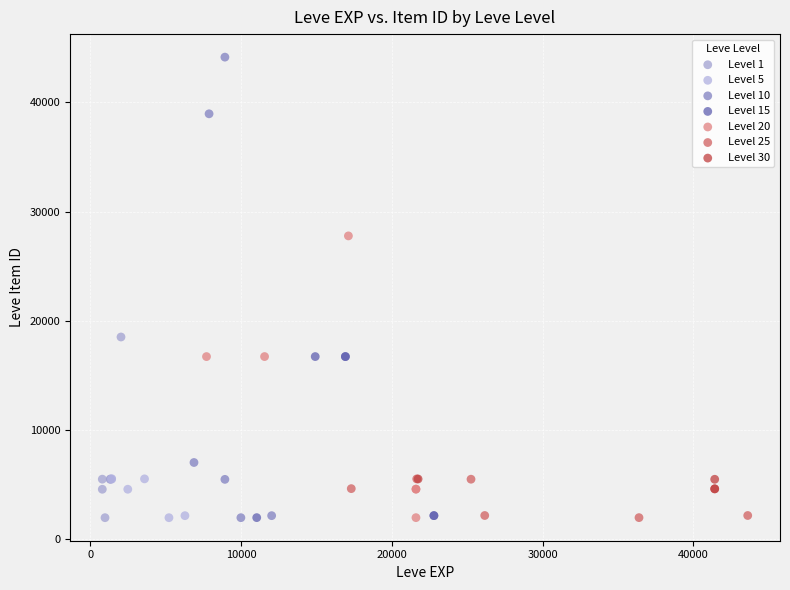

Which series has the largest Y range (max minus min)?

Level 10